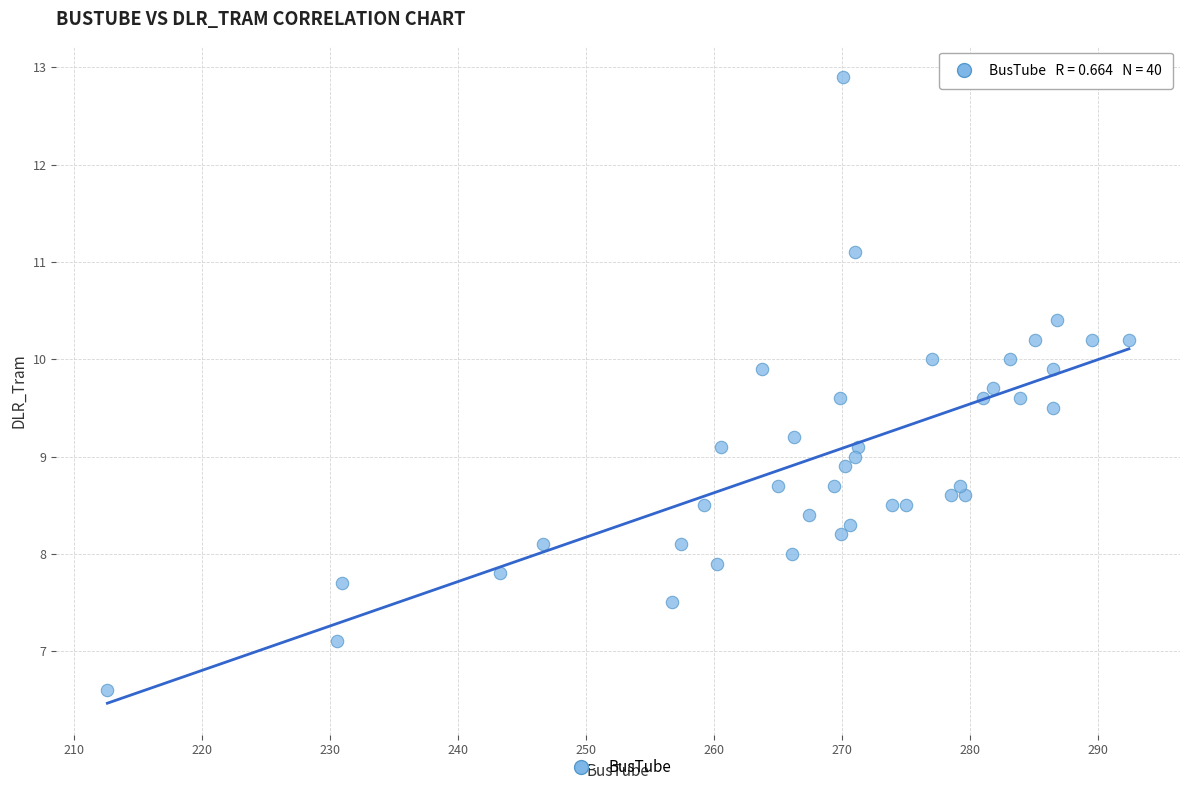

What is the range of X values (max minus min)?

79.8